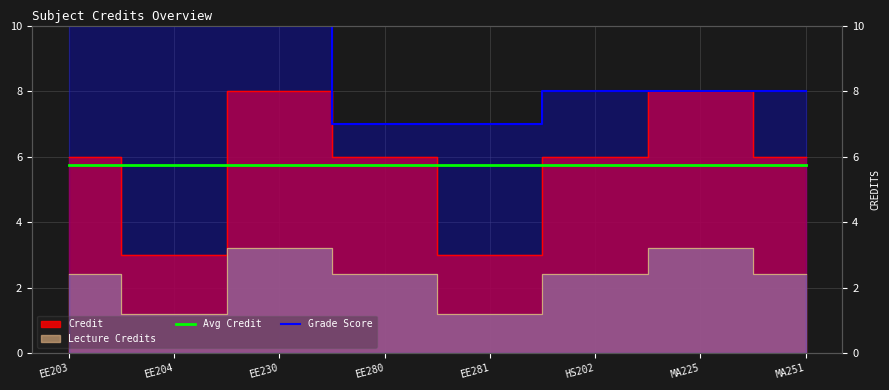

Is it true that Grade Score equals 5.2 at EE204?

False